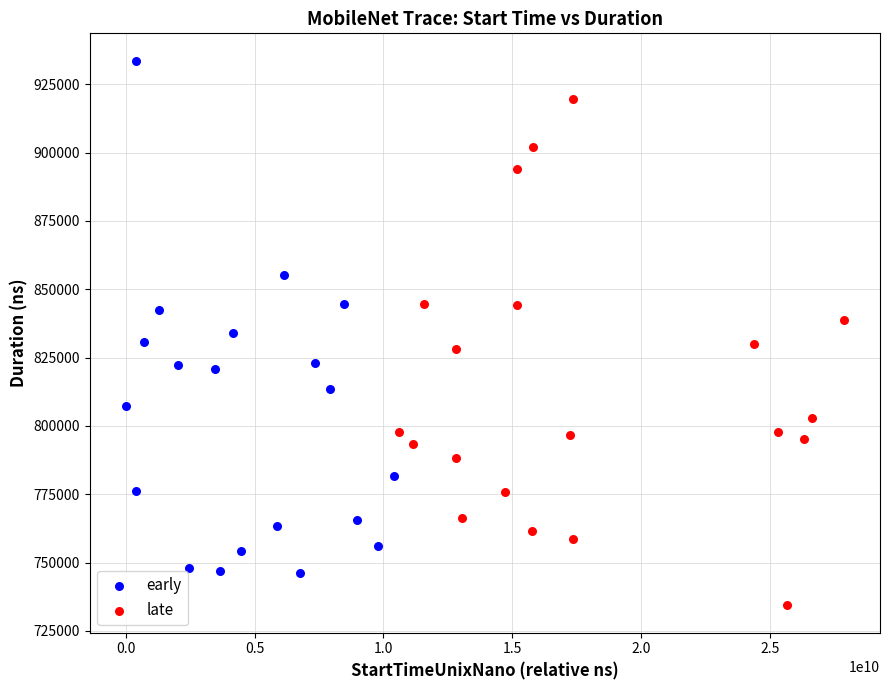

Which series contains the highest Y value?

early